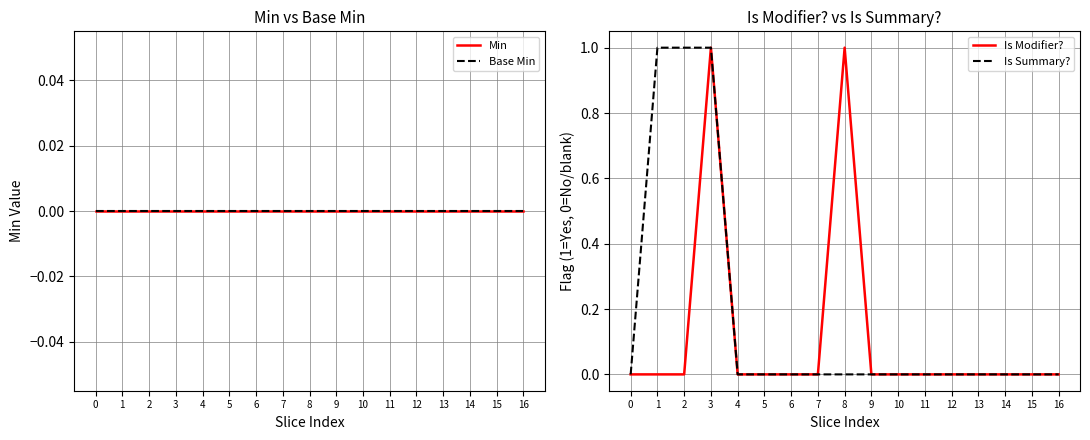

At which category is the sum across all series the highest?

3